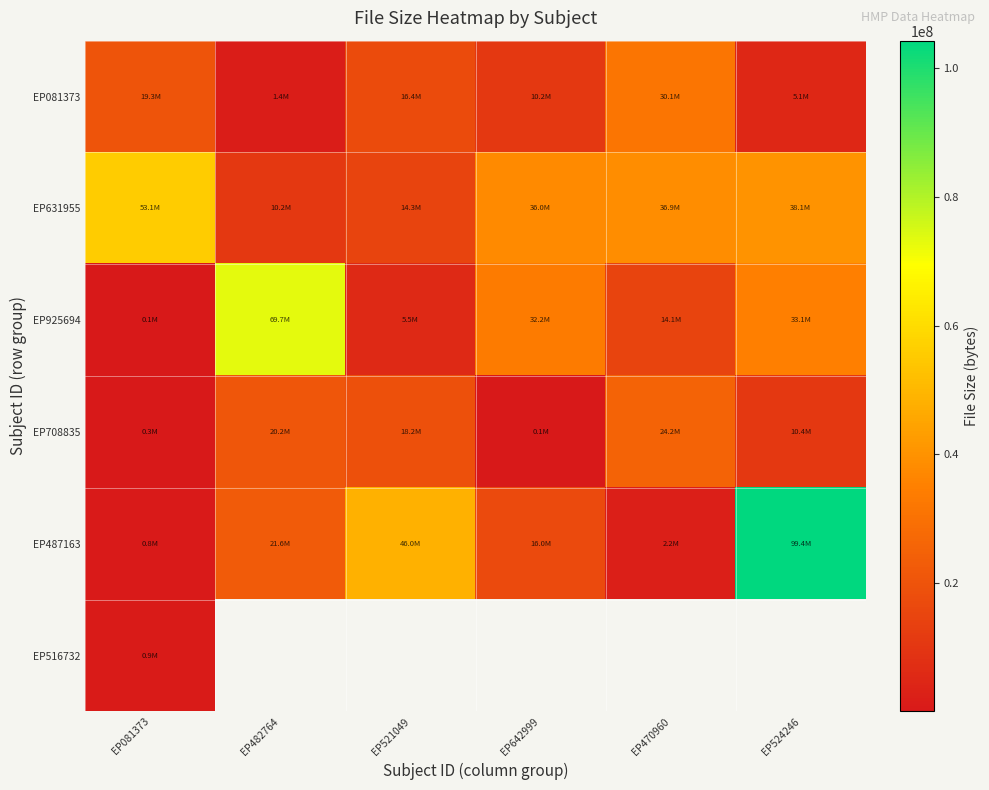

What is the minimum value for EP516732?

921600.0